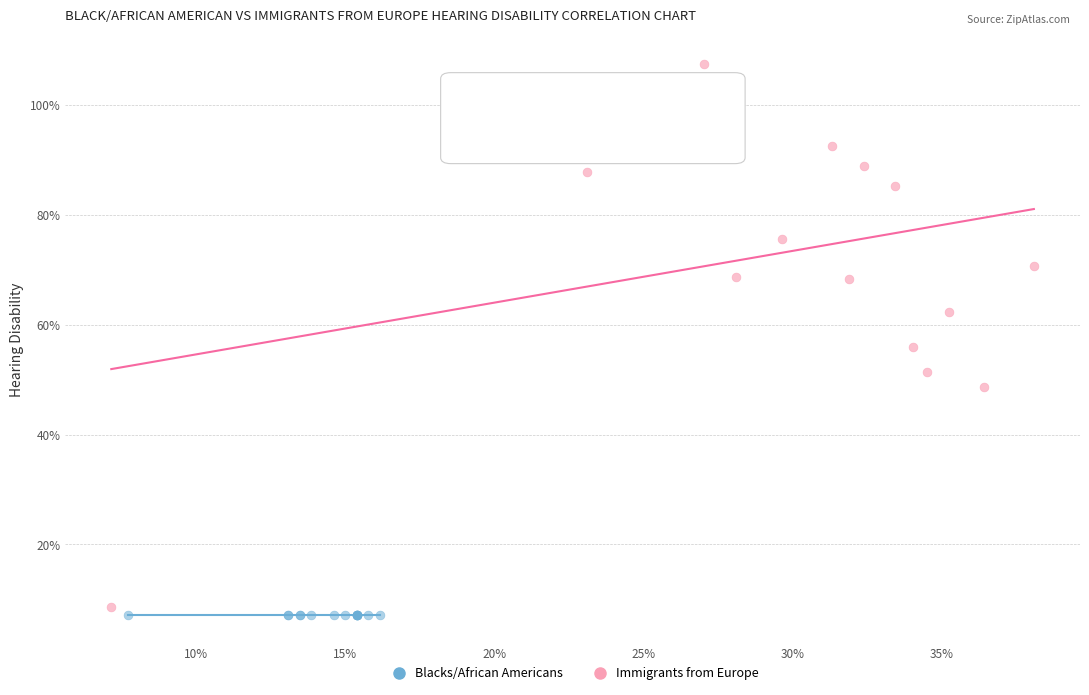

What are all the series names shown in the legend?

Blacks/African Americans, Immigrants from Europe